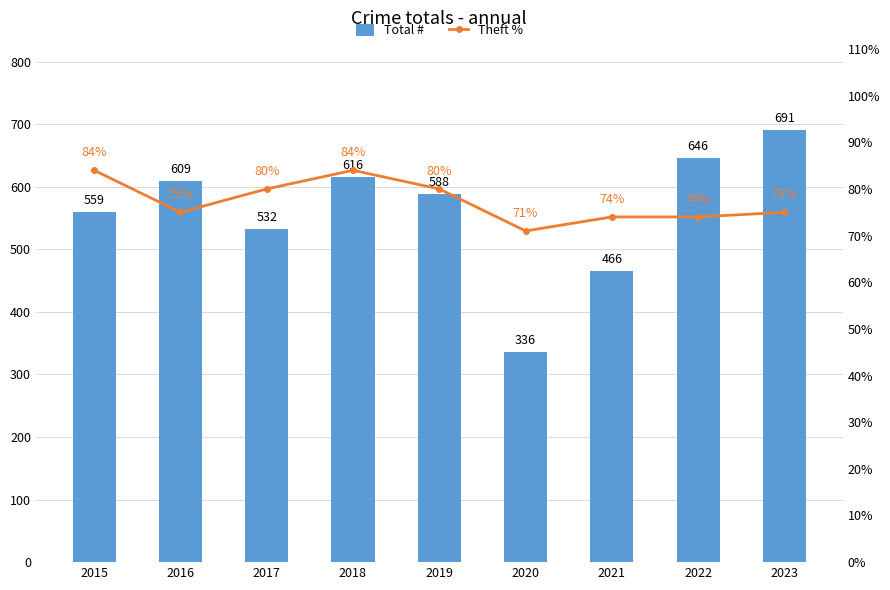

Rank the series by their average value, from lowest to highest.

Theft %, Total #